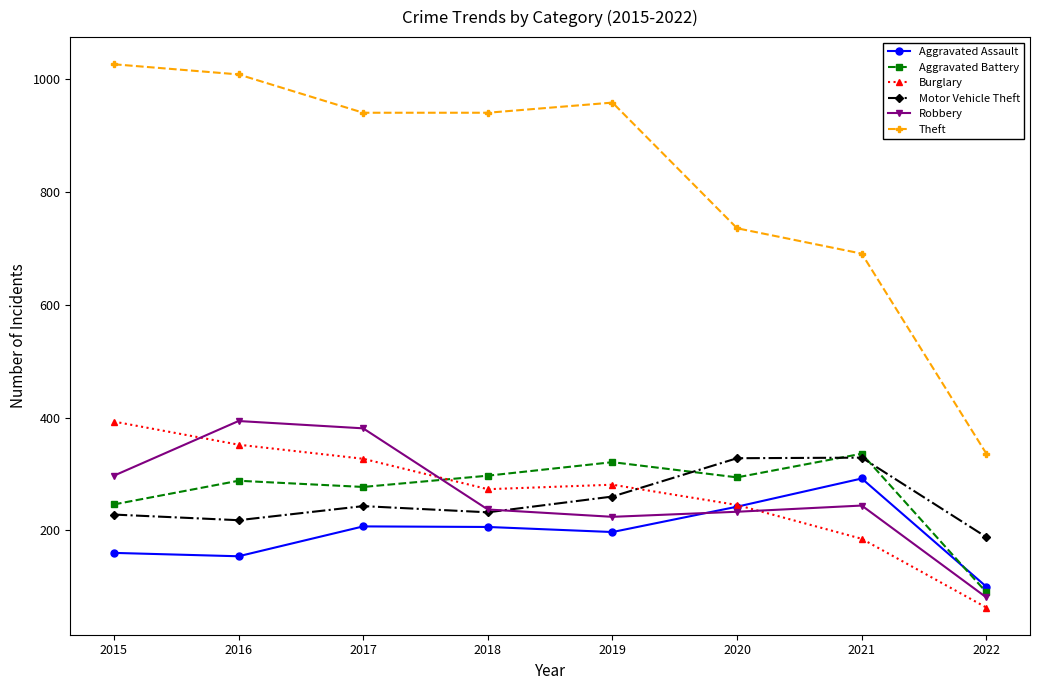

Which category has the lowest value in the Aggravated Assault series?

2022